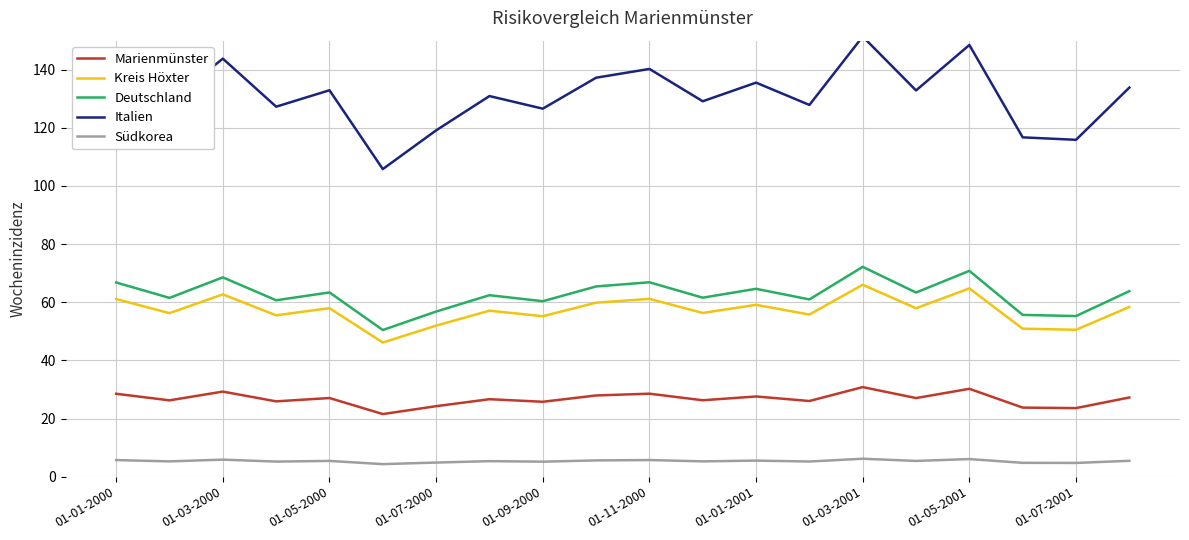

List the series in order of their peak value, lowest first.

Südkorea, Marienmünster, Kreis Höxter, Deutschland, Italien